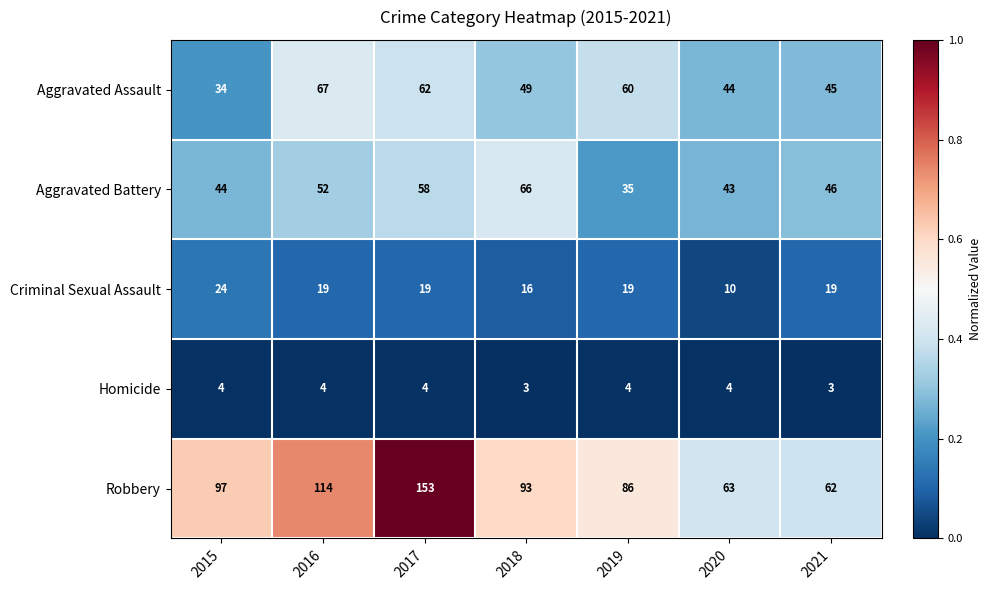

What is the sum of all Aggravated Assault values?

361